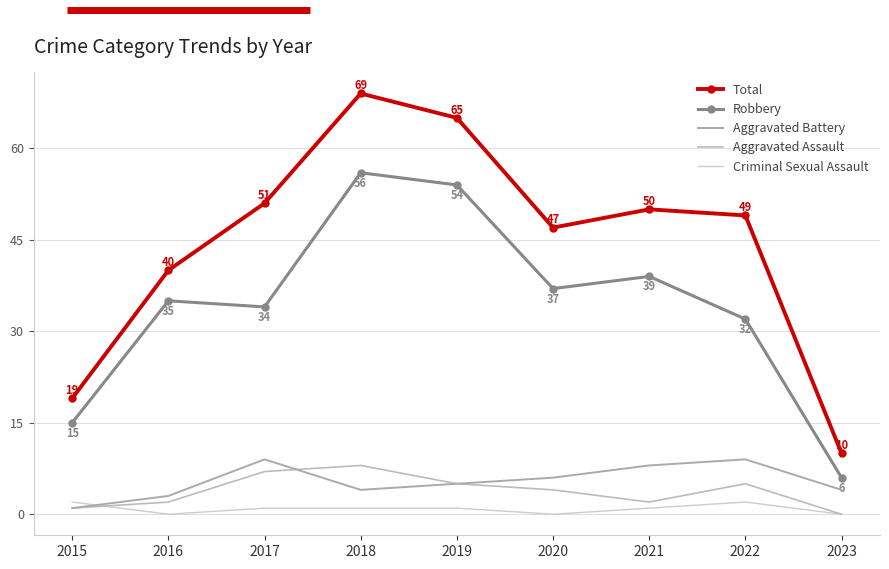

True or false: Robbery and Criminal Sexual Assault cross at least once.

False